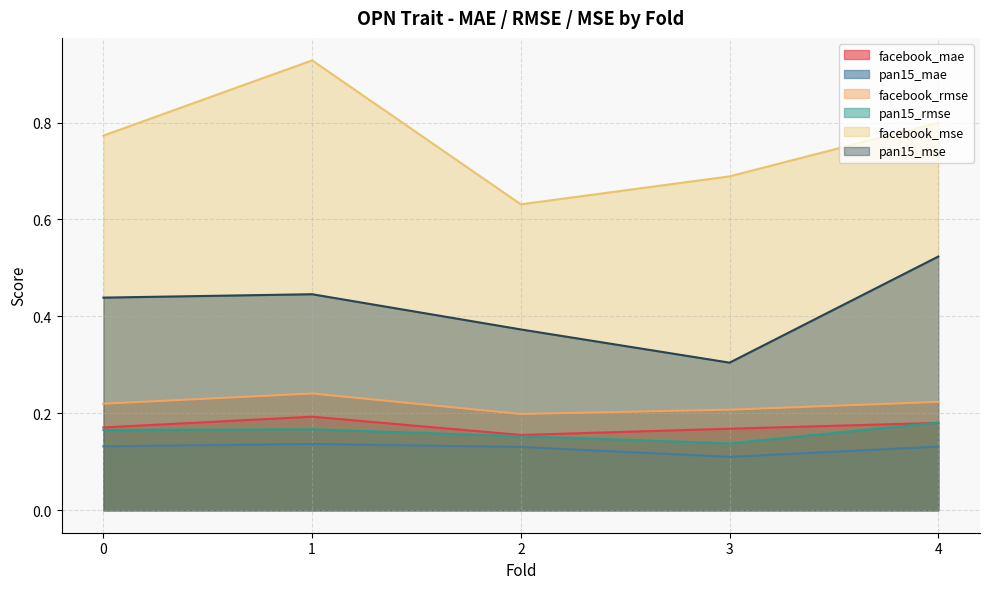

Reading left to right, what are all the values shown in this chart?

facebook_mae: 0.2	0.2	0.2	0.2	0.2
pan15_mae: 0.1	0.1	0.1	0.1	0.1
facebook_rmse: 0.2	0.2	0.2	0.2	0.2
pan15_rmse: 0.2	0.2	0.2	0.1	0.2
facebook_mse: 0.8	0.9	0.6	0.7	0.8
pan15_mse: 0.4	0.4	0.4	0.3	0.5